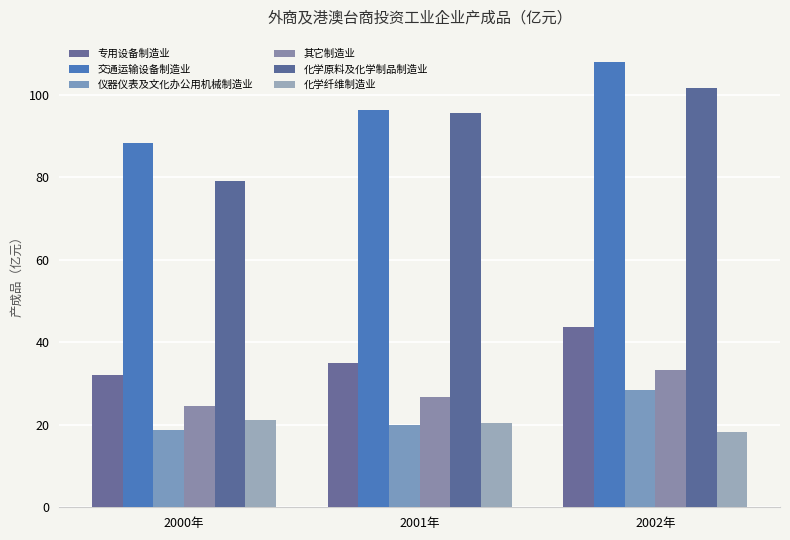

Reading left to right, what are all the values shown in this chart?

专用设备制造业: 2000年=31.9	2001年=35.0	2002年=43.8
交通运输设备制造业: 2000年=88.3	2001年=96.2	2002年=107.9
仪器仪表及文化办公用机械制造业: 2000年=18.7	2001年=19.9	2002年=28.4
其它制造业: 2000年=24.5	2001年=26.8	2002年=33.3
化学原料及化学制品制造业: 2000年=79.1	2001年=95.4	2002年=101.5
化学纤维制造业: 2000年=21.1	2001年=20.5	2002年=18.2